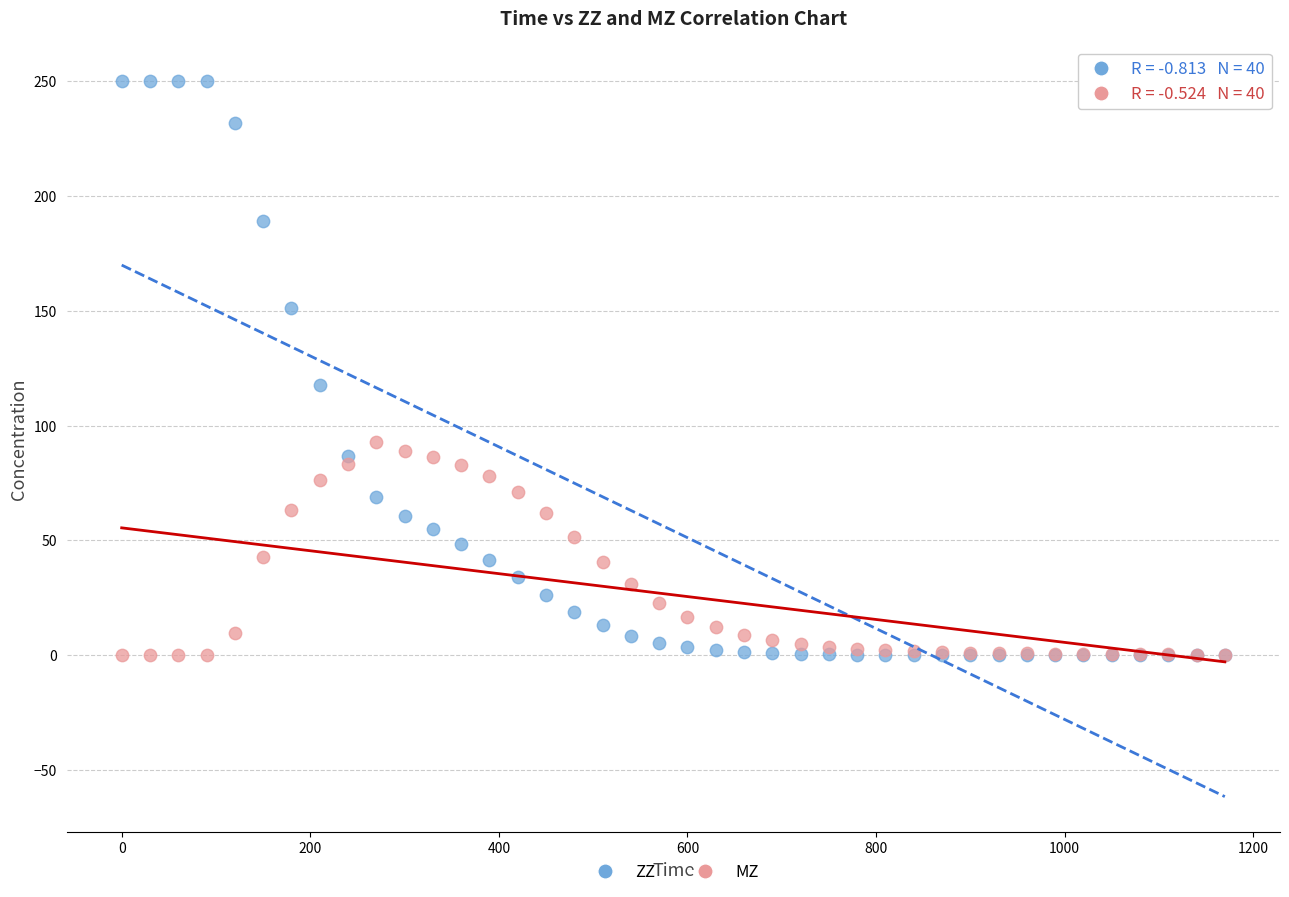

Which series has the widest spread of Y values?

ZZ